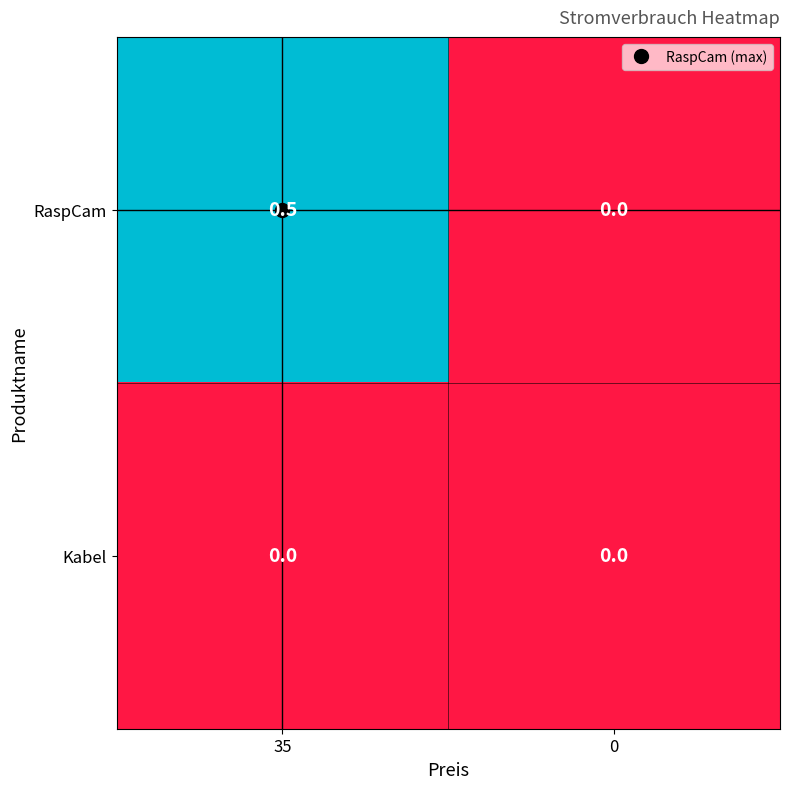

List the series in order of their peak value, highest first.

RaspCam, Kabel